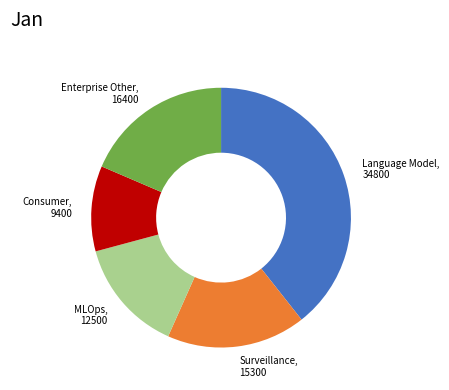

Does any single category account for the majority?

No